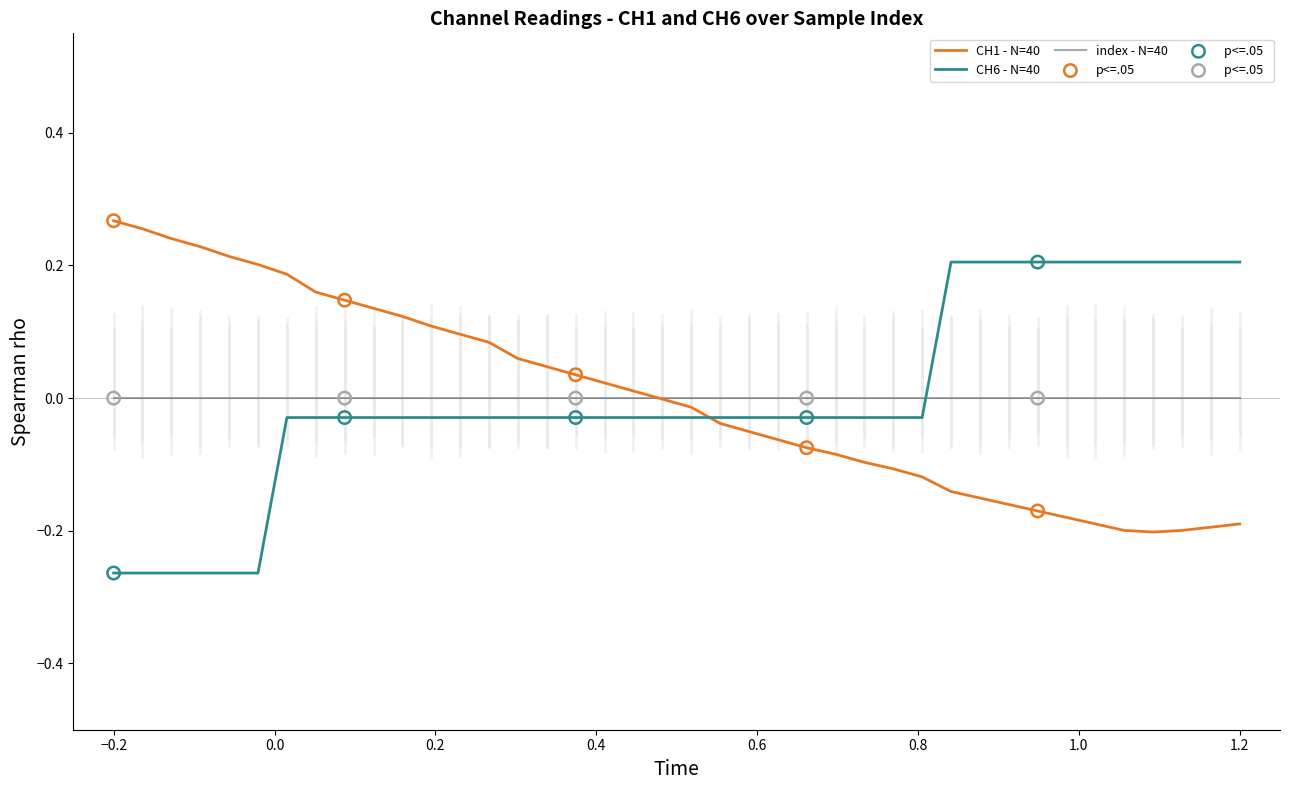

True or false: index - N=40 and CH6 - N=40 intersect in this chart.

True